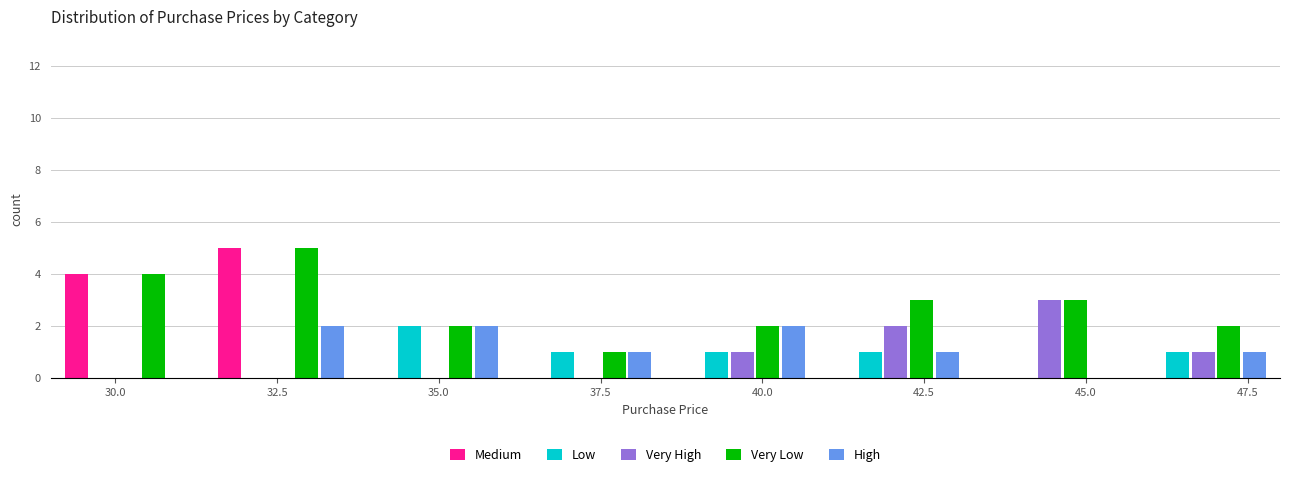

Reading left to right, transcribe this chart: for each range on the x-axis, give the height of each series' bar. Neither the bar edges nor the heights are printed on the chart, so give them approximately, as read against the axes.

29.0 to 31.5: Medium=4	Low=0	Very High=0	Very Low=4	High=0
31.5 to 34.0: Medium=5	Low=0	Very High=0	Very Low=5	High=2
34.0 to 36.0: Medium=0	Low=2	Very High=0	Very Low=2	High=2
36.0 to 38.5: Medium=0	Low=1	Very High=0	Very Low=1	High=1
38.5 to 41.0: Medium=0	Low=1	Very High=1	Very Low=2	High=2
41.0 to 43.5: Medium=0	Low=1	Very High=2	Very Low=3	High=1
43.5 to 45.5: Medium=0	Low=0	Very High=3	Very Low=3	High=0
45.5 to 48.0: Medium=0	Low=1	Very High=1	Very Low=2	High=1